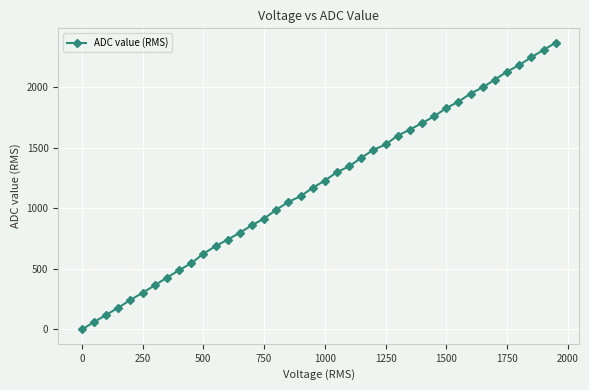

What is the difference between the maximum and minimum values?

2370.1